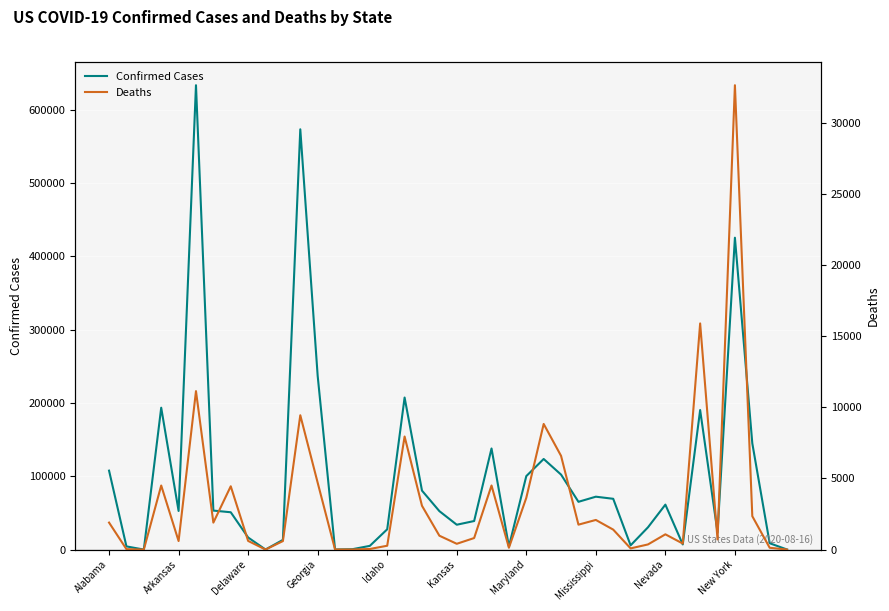

List the series in order of their overall mean, lowest first.

Deaths, Confirmed Cases